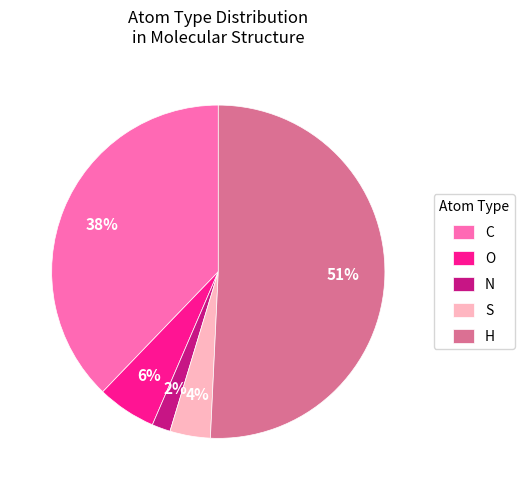

Which slice is the smallest?

N